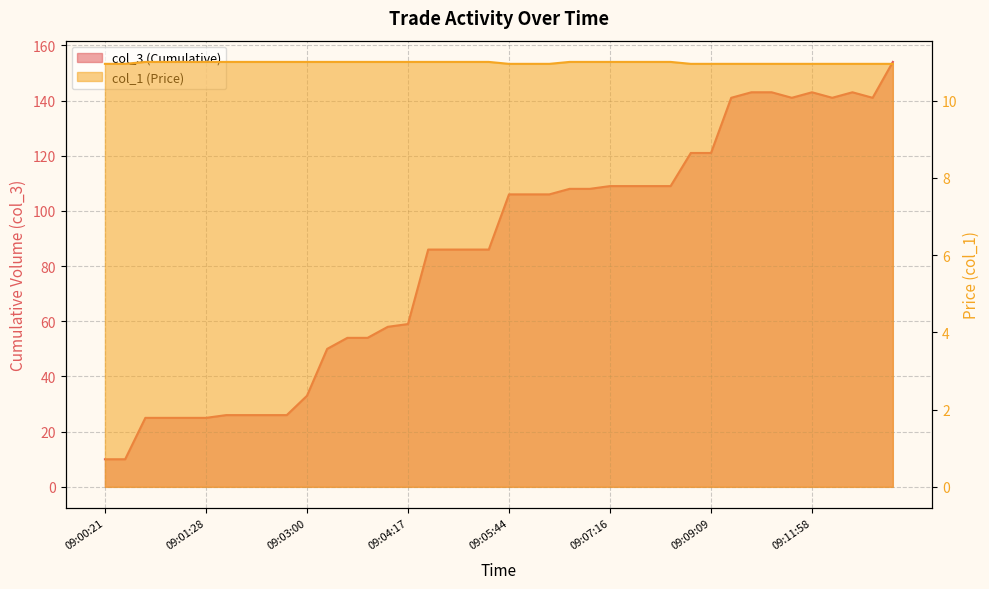

True or false: col_3 (Cumulative) has a value of 143.0 at 09:11:22.

True